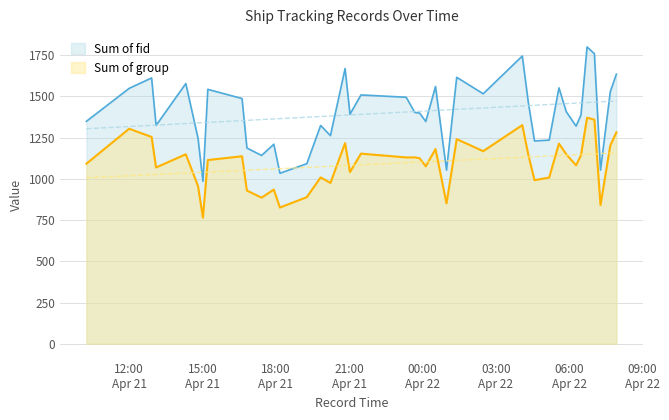

Count the number of categories in the chart.

40